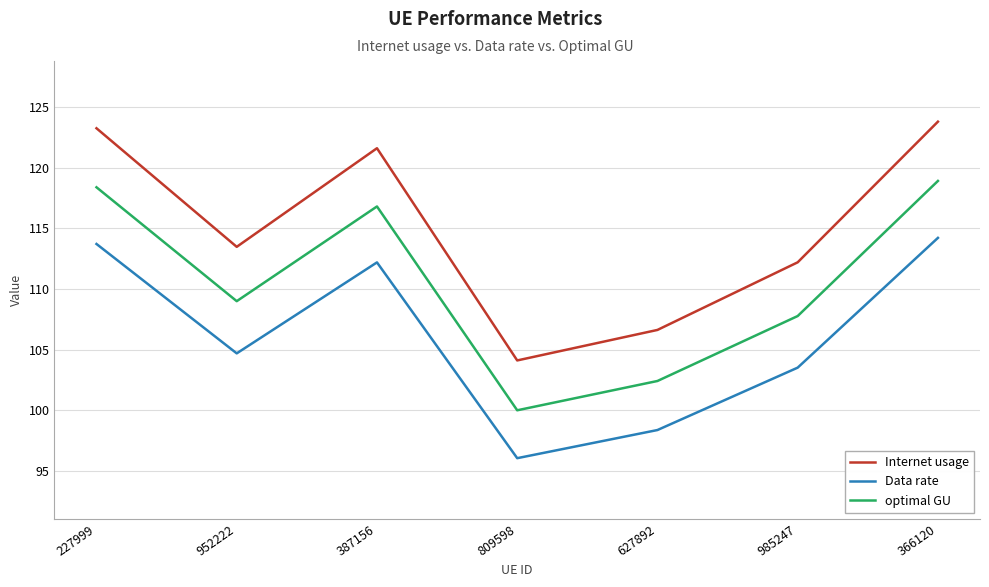

True or false: optimal GU has a value of 118.4 at 227999.

True